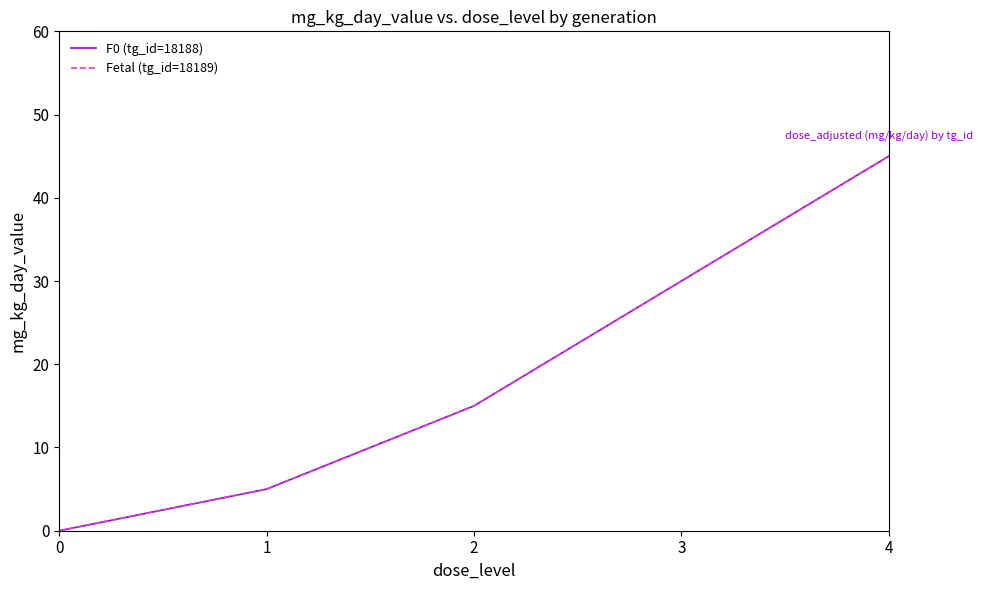

At how many categories does at least one series exceed 4?

4